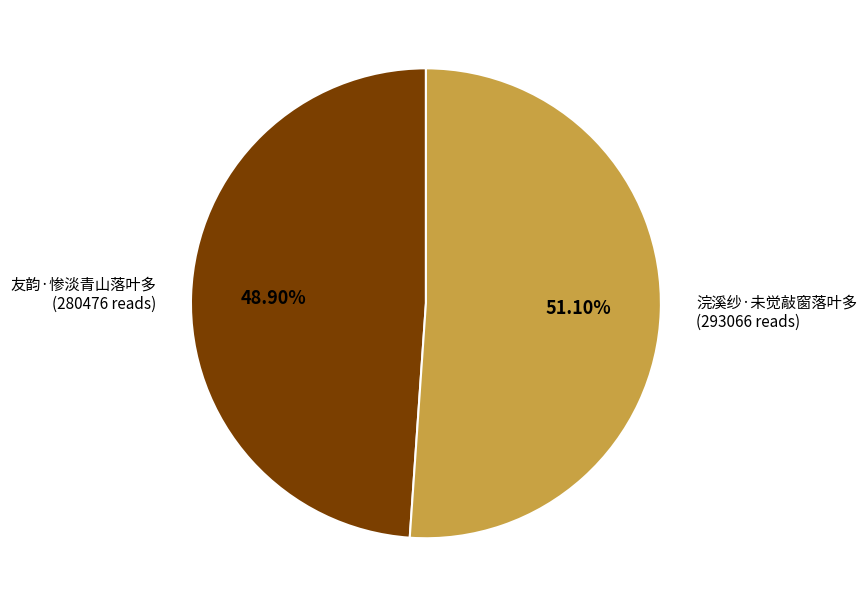

Does any single category account for the majority?

Yes